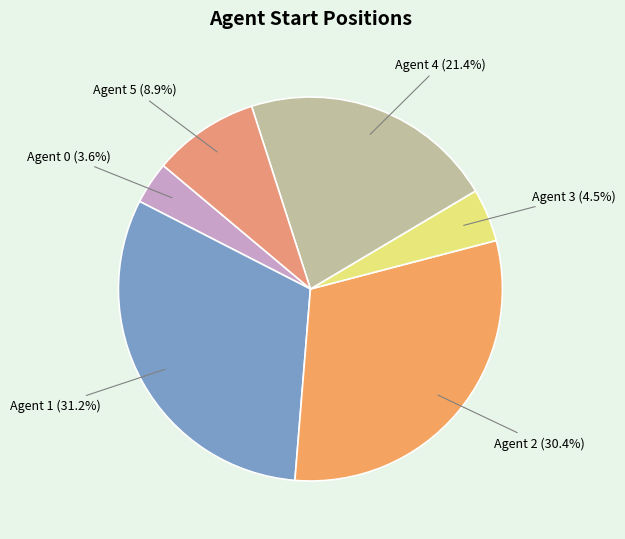

To the nearest percent, what is the combined percentage of Agent 3 and Agent 2?

35%